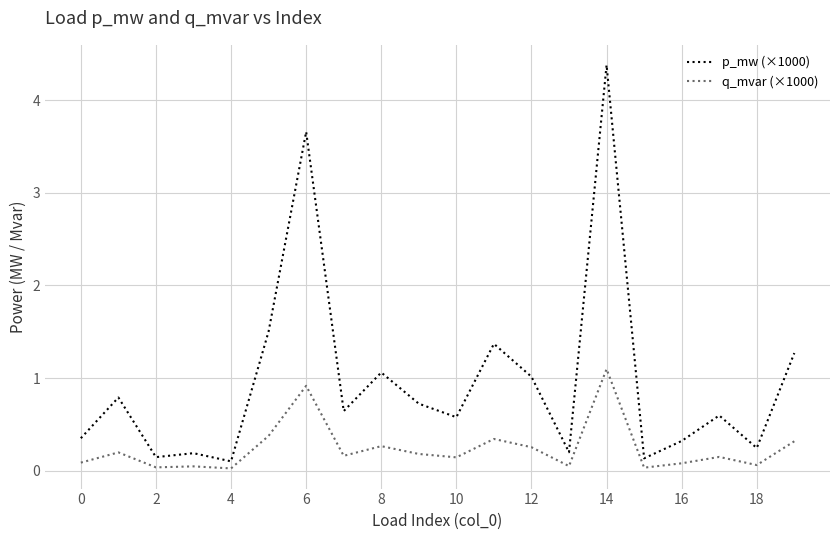

What is the difference between the maximum and minimum values in the q_mvar (×1000) series?

1.1